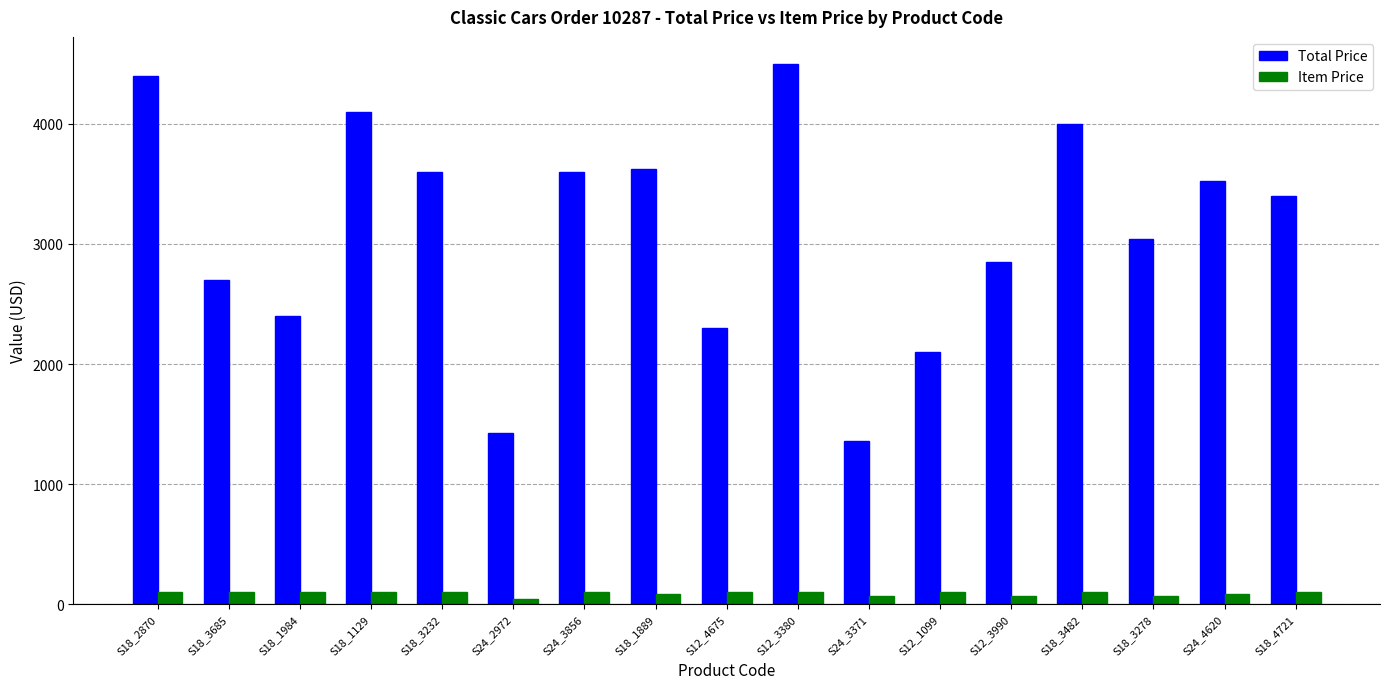

What is the label of the 12th bar from the left?

S12_1099